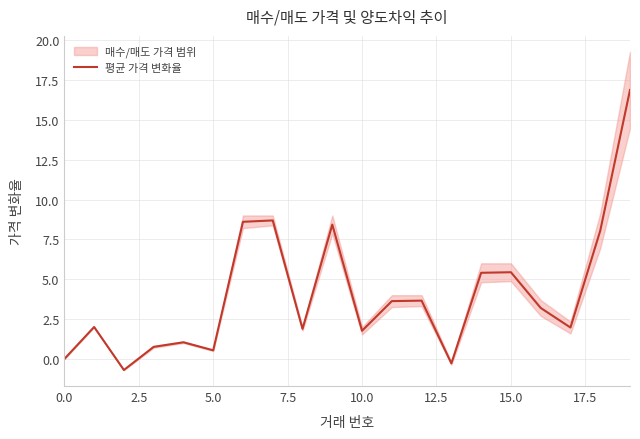

What is the value of the 6th point from the left?

0.5